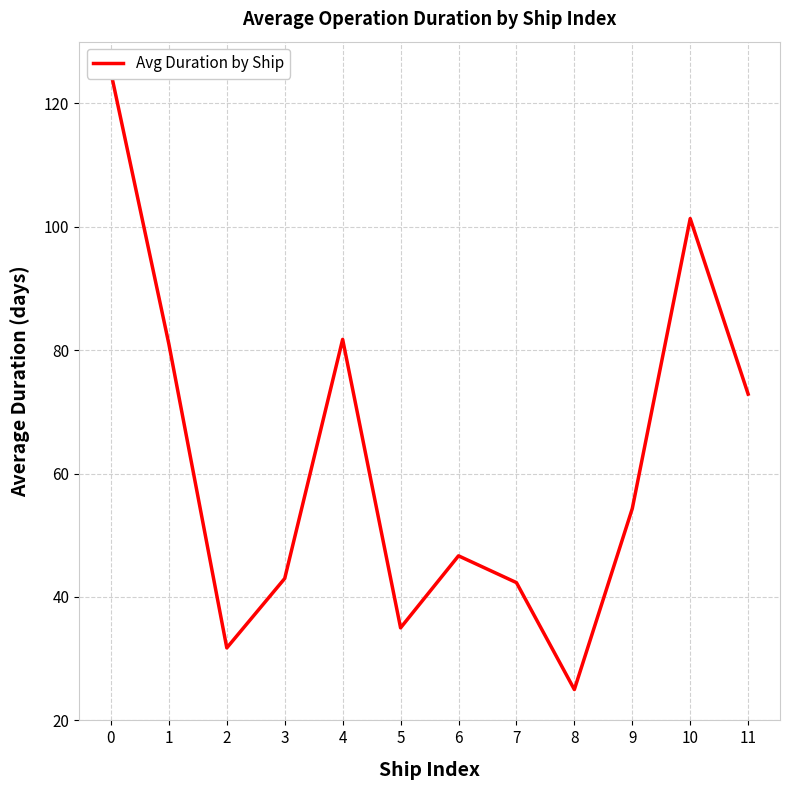

At which category does the data reach its first local valley?

2